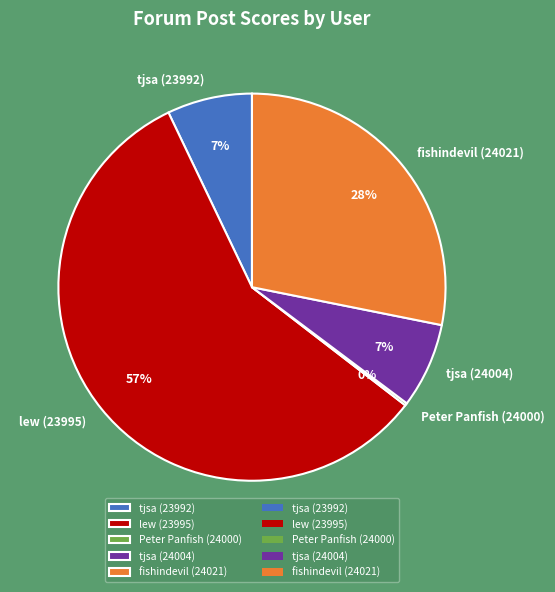

What percentage is the tjsa (23992) slice, to the nearest percent?

7%